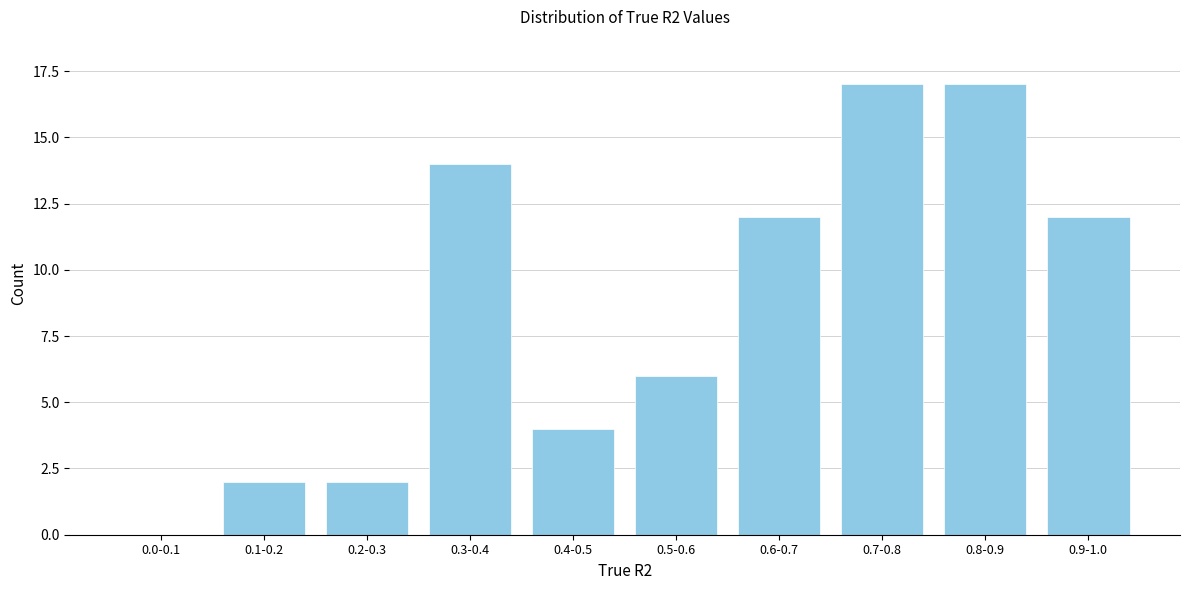

Reading left to right, what are all the values shown in this chart?

0.0-0.1=0	0.1-0.2=2	0.2-0.3=2	0.3-0.4=14	0.4-0.5=4	0.5-0.6=6	0.6-0.7=12	0.7-0.8=17	0.8-0.9=17	0.9-1.0=12